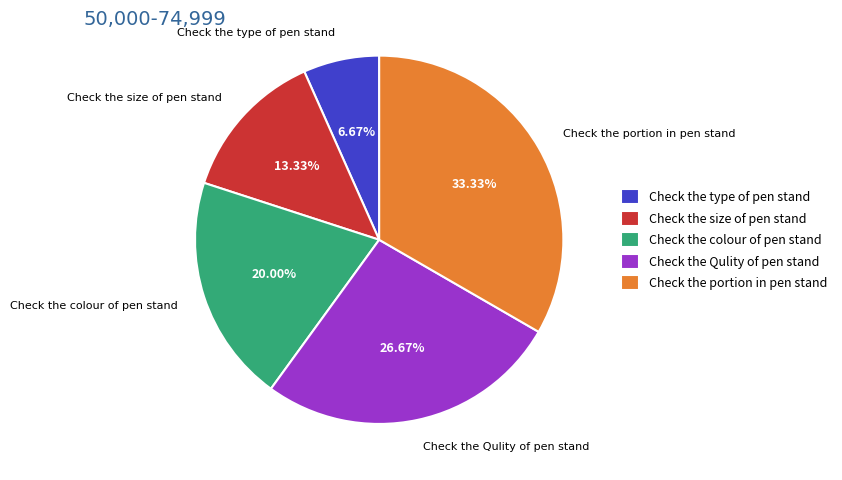

To the nearest percent, what is the difference between the Check the Qulity of pen stand and Check the type of pen stand slice percentages?

20%